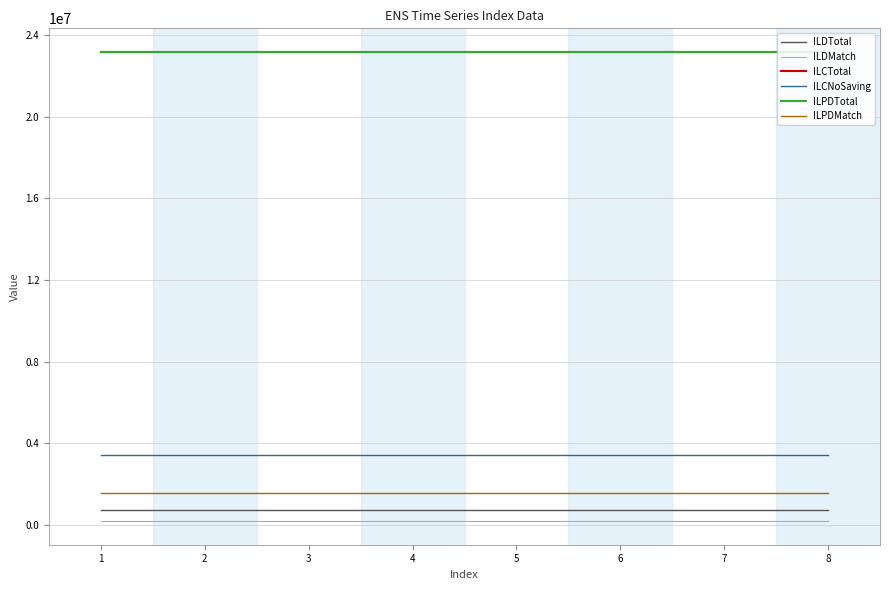

True or false: ILCNoSaving has a value of 1736062 at 7.

False